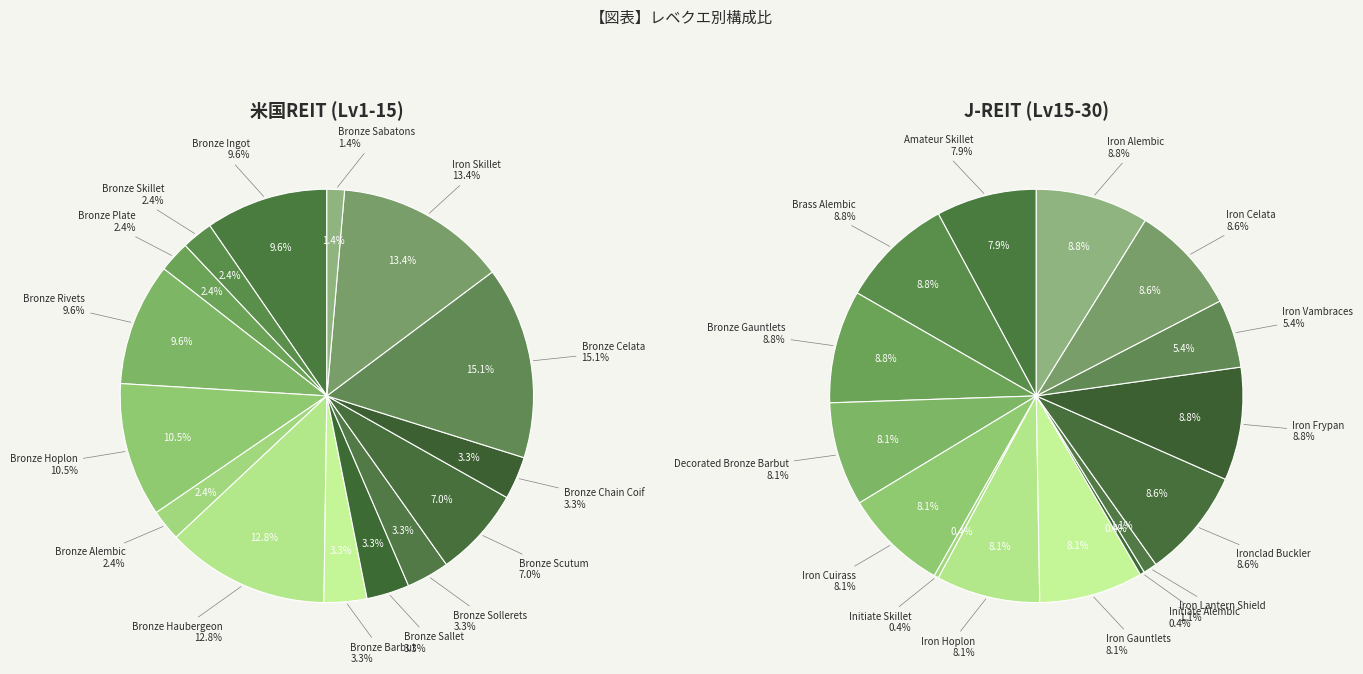

How many segments does this pie chart have?

30